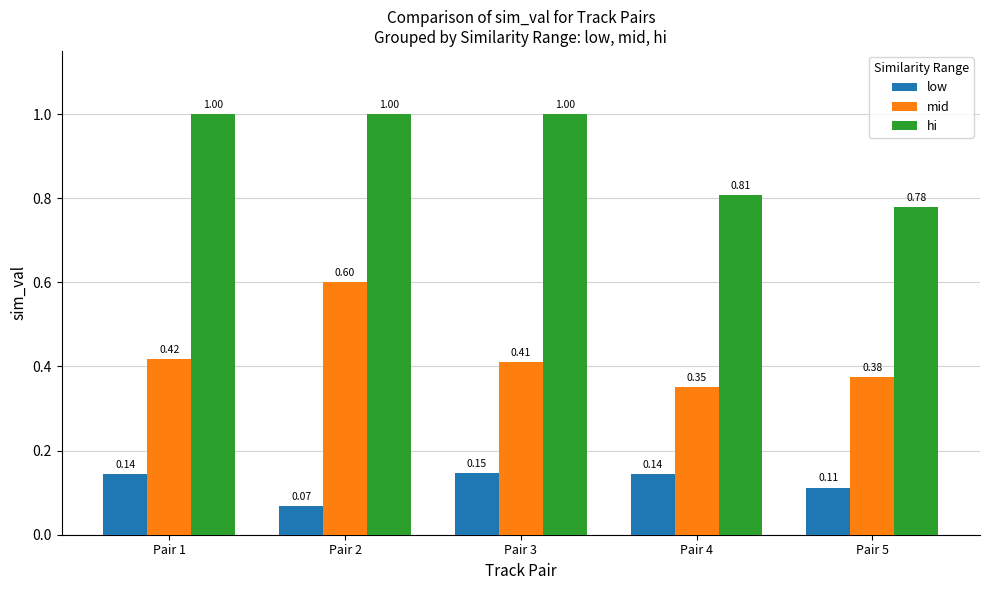

What is the spread (max minus min) of values at Pair 5?

0.7